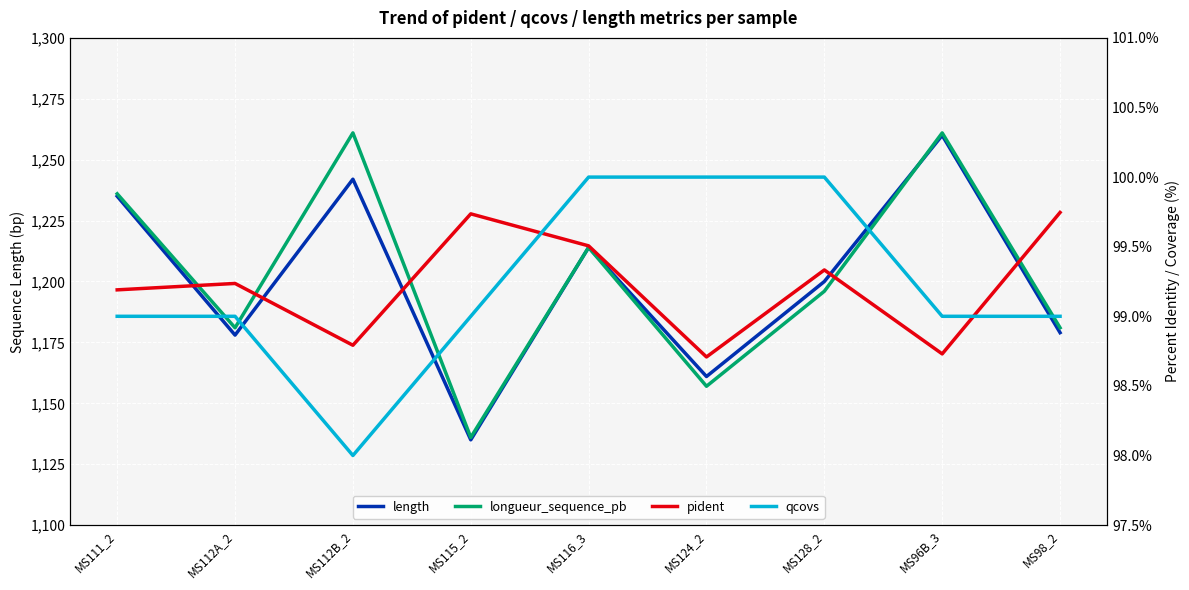

List the series in order of their peak value, lowest first.

pident, qcovs, length, longueur_sequence_pb